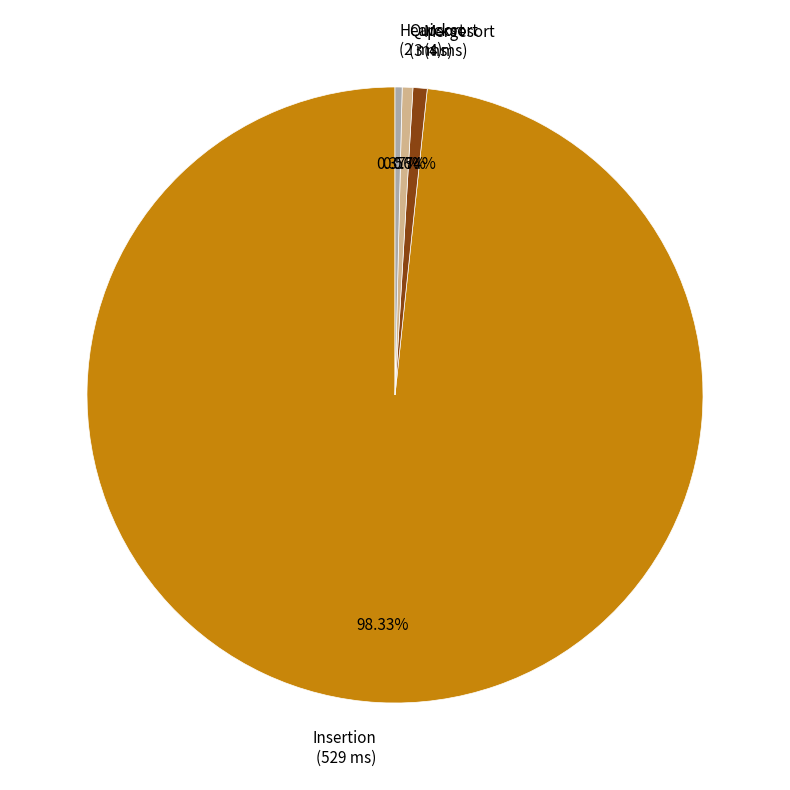

What percentage is the Mergesort slice, to the nearest percent?

1%